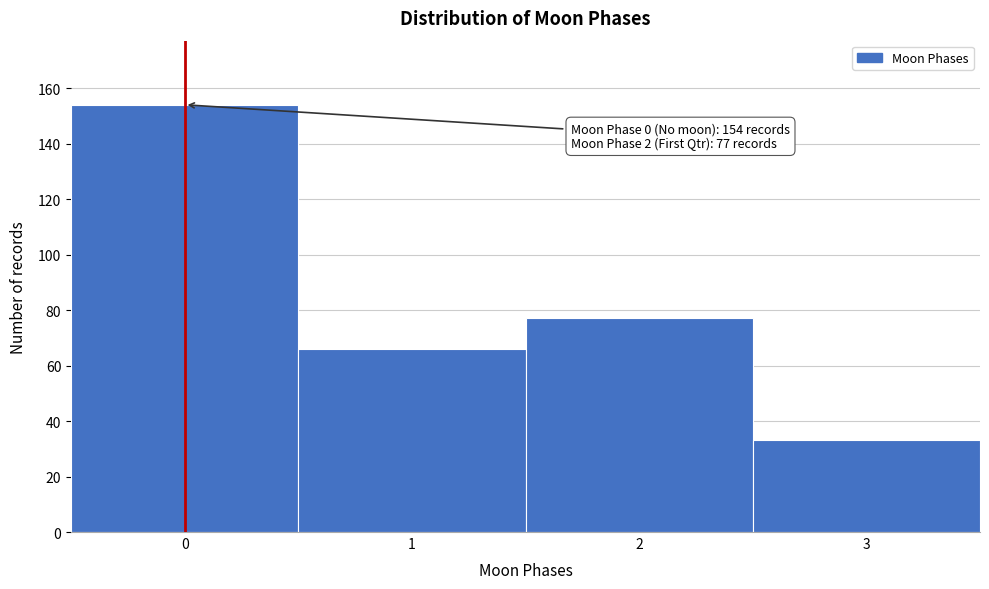

Reading left to right, extract all data points from this chart.

154	66	77	33